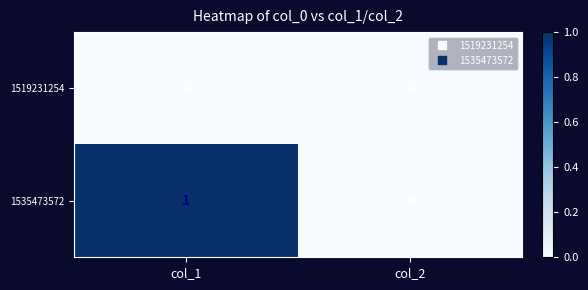

Which series changed the most between col_1 and col_2?

1535473572